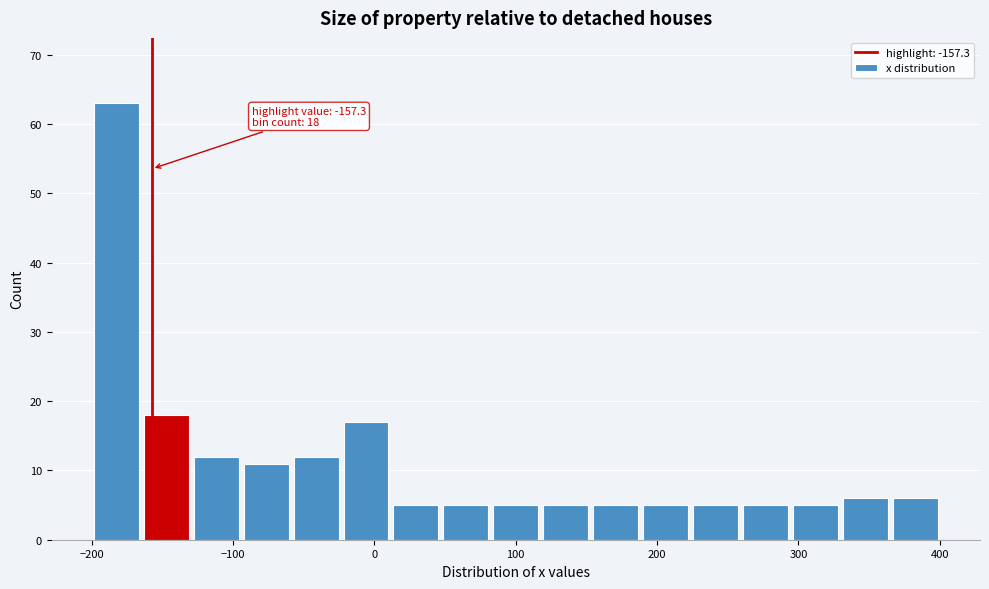

Around what value on the x-axis is the tallest bar? Give the approximate position of its centre, as read against the axis.

-180